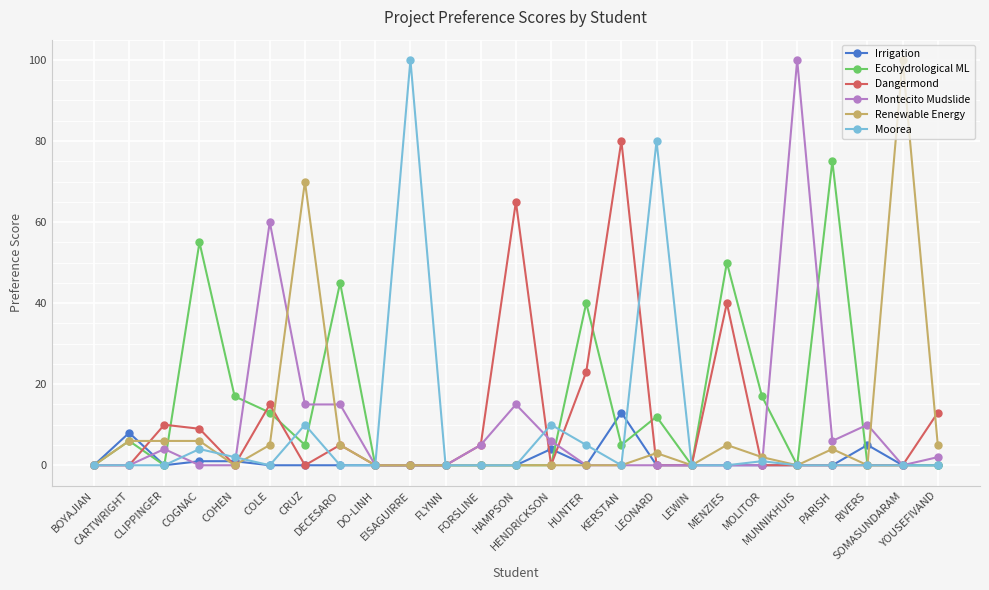

Count the number of data series in this chart.

6